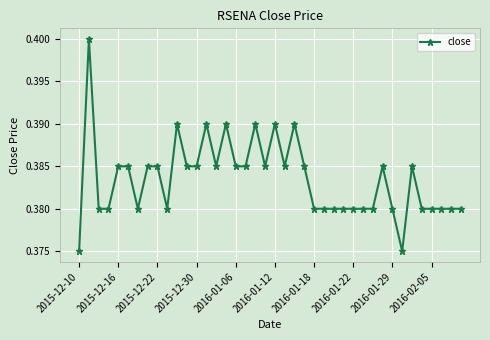

What is the sum of all values?

15.3